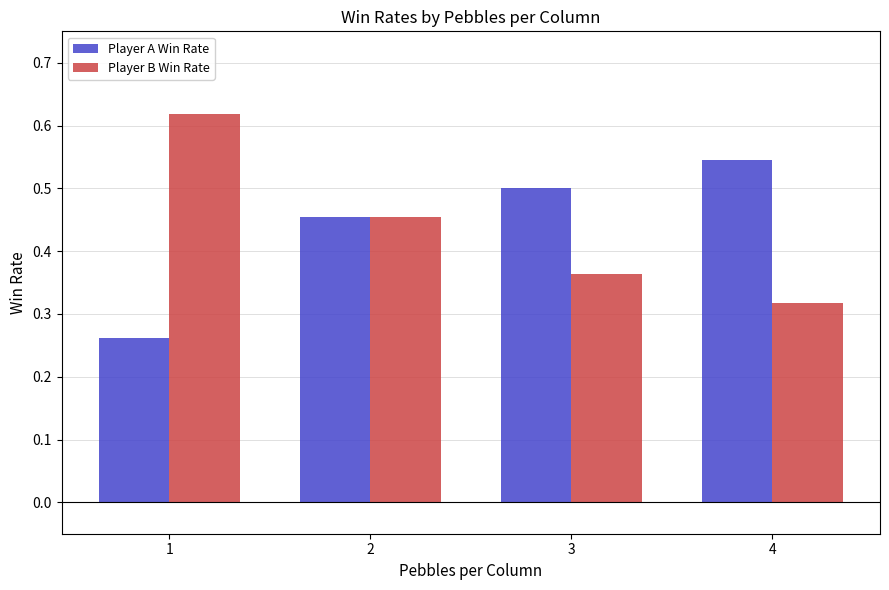

At which category is the sum across all series the highest?

2